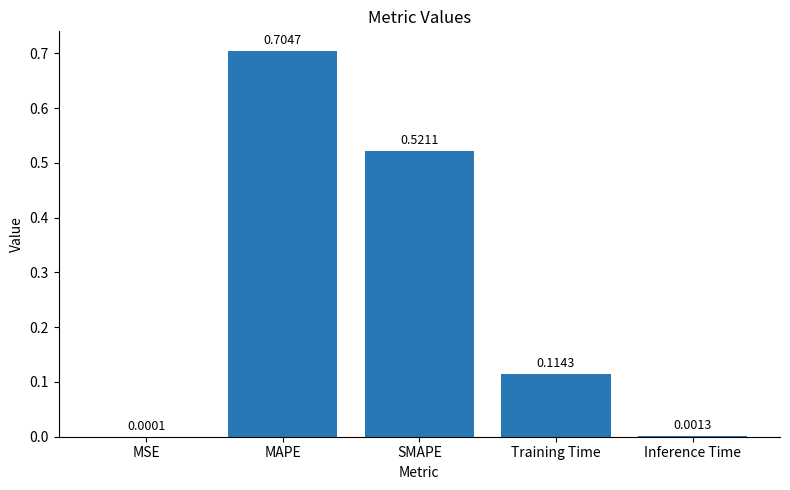

What is the change in value from SMAPE to Training Time?

-0.4